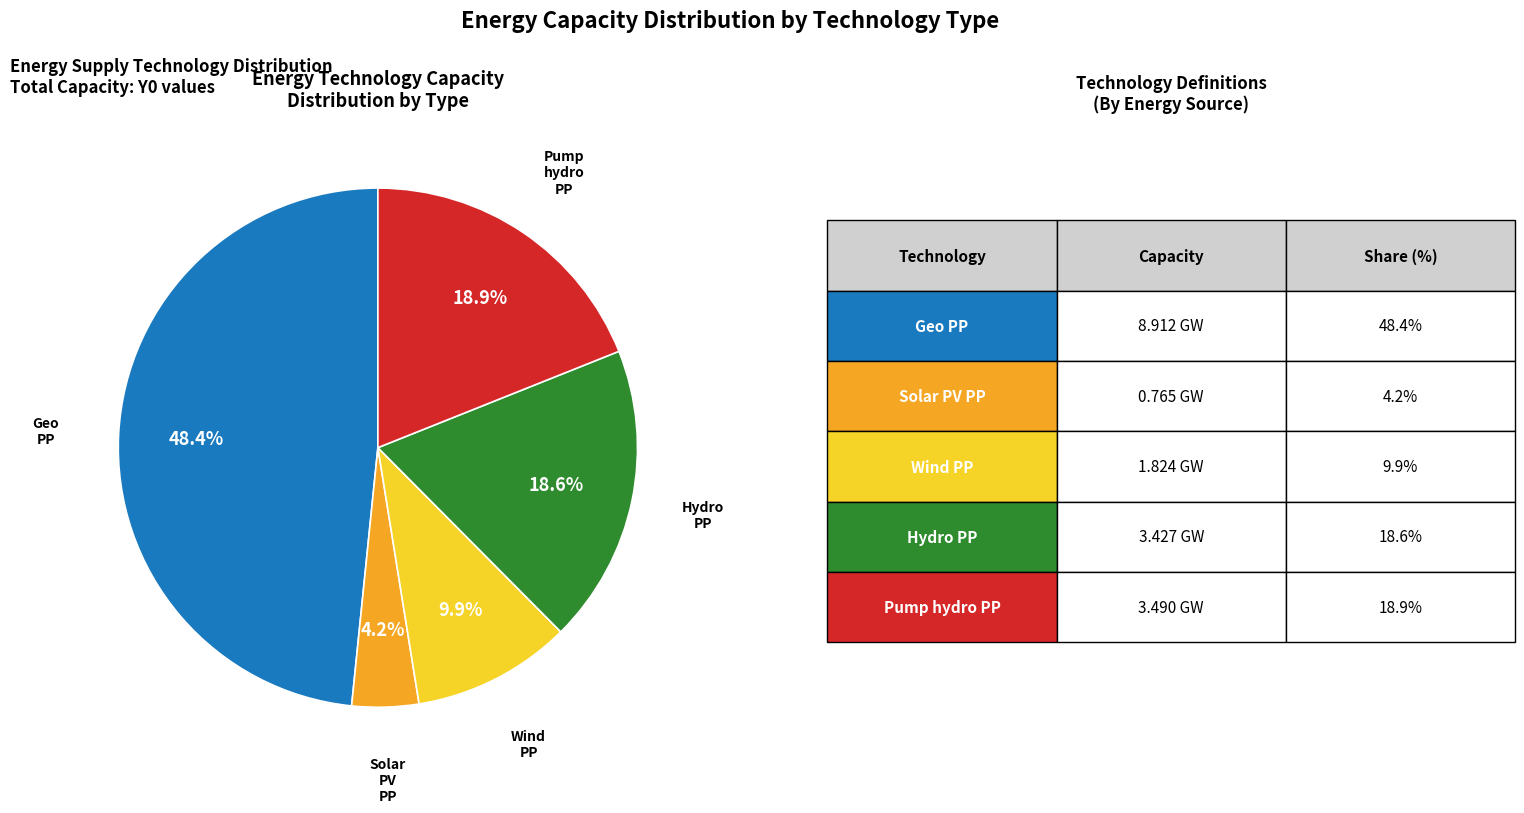

Is there a majority slice in this chart?

No